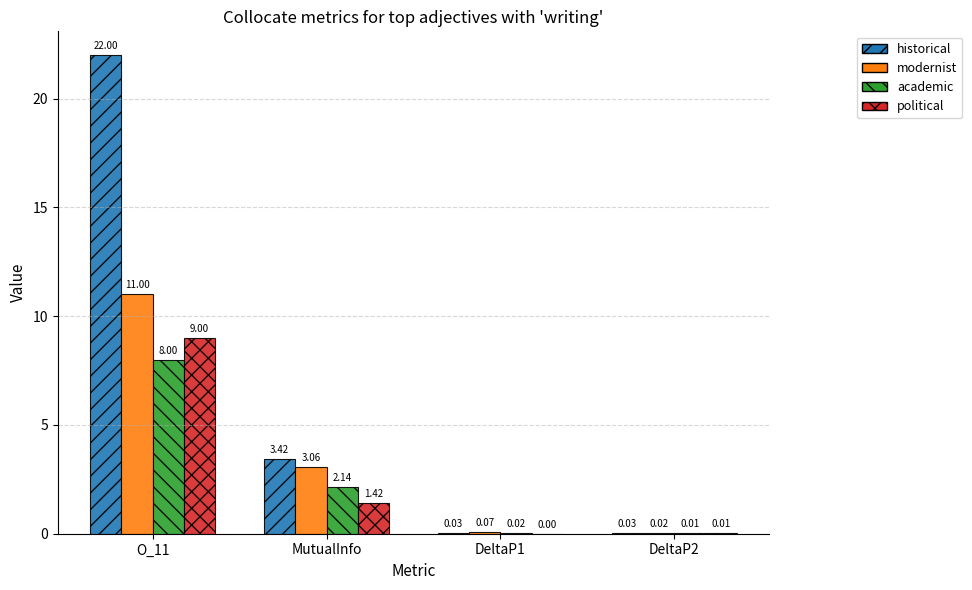

What is the sum of all political values?

10.4